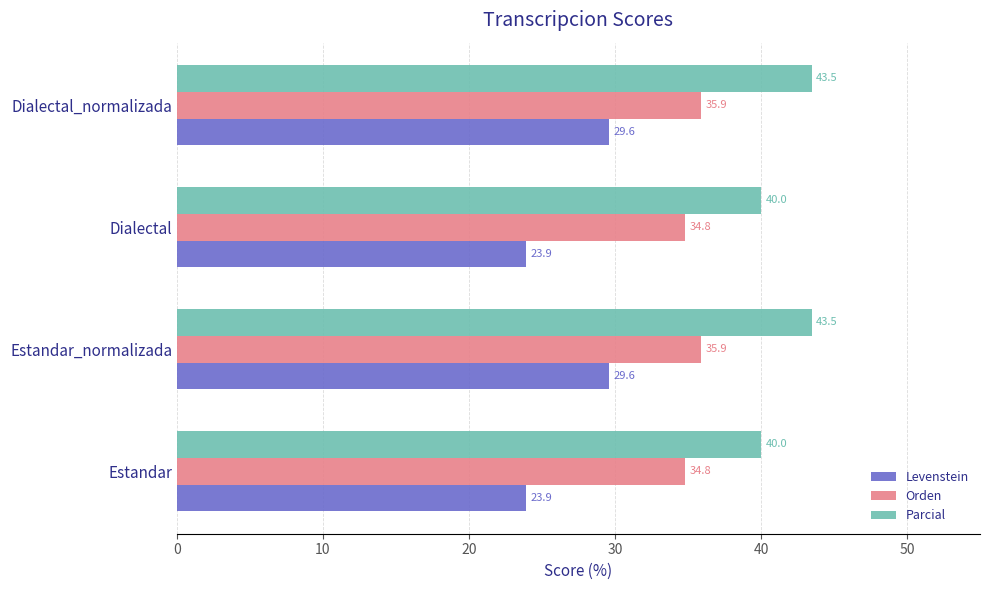

How many series are shown in this chart?

3